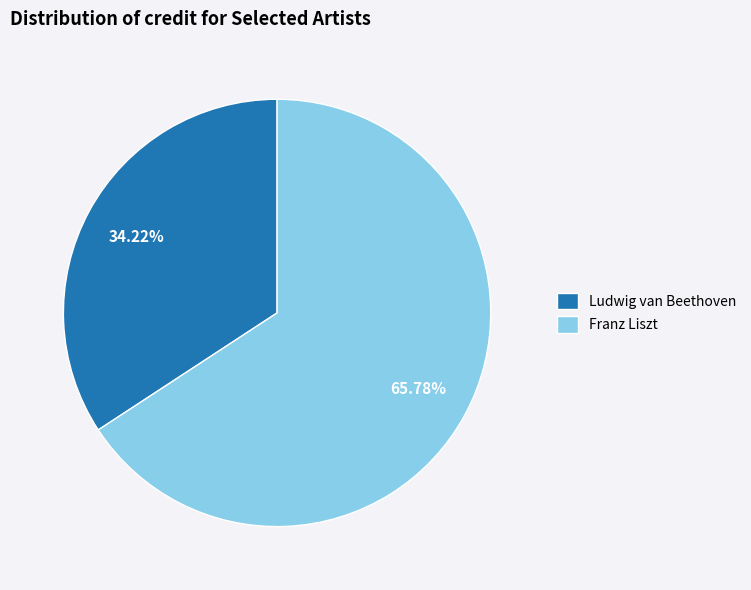

Which category has the biggest portion of the pie?

Franz Liszt